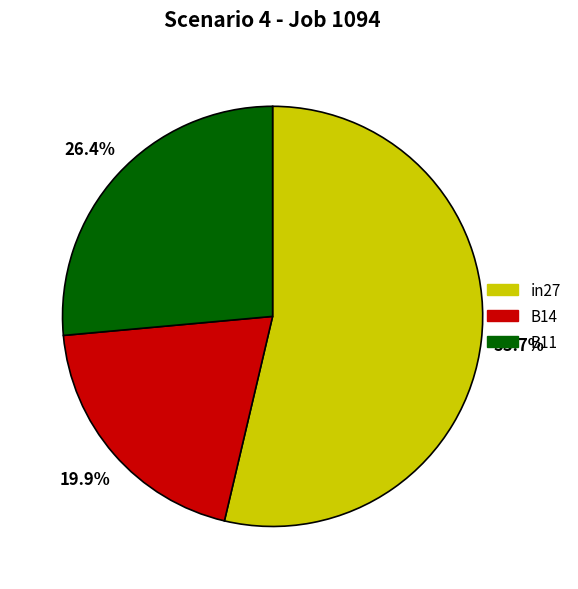

Does any single category account for the majority?

Yes